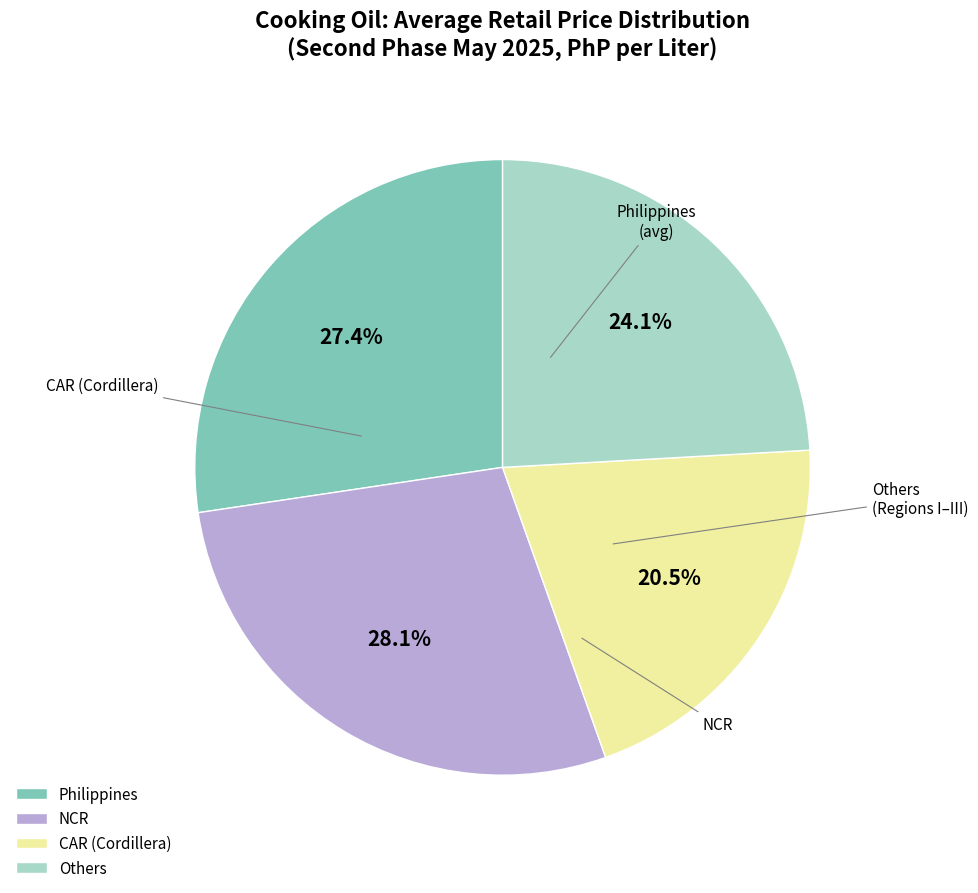

Which slice is the largest?

NCR